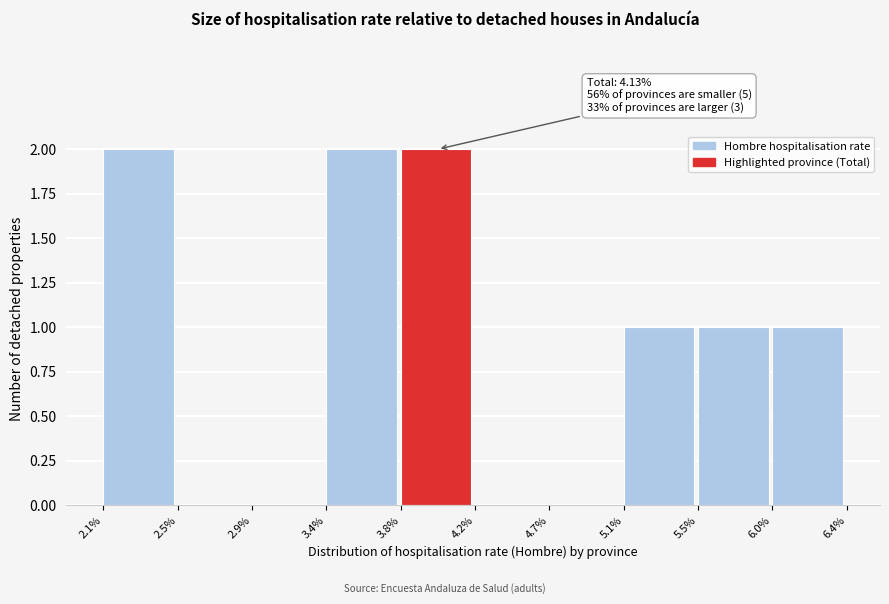

Reading right to left, transcribe all the data shown in this chart.

6.0%=1	5.5%=1	5.1%=1	4.7%=0	4.2%=0	3.8%=2	3.4%=2	2.9%=0	2.5%=0	2.1%=2